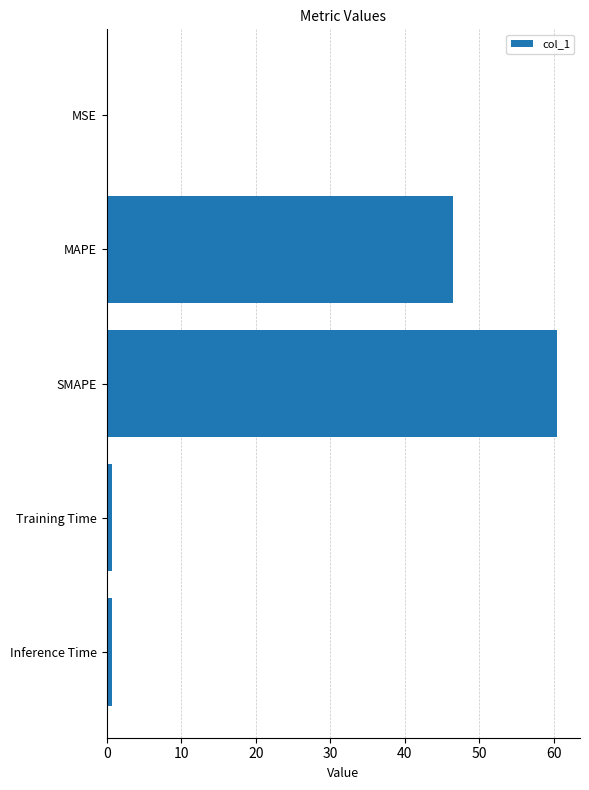

The chart shows a value of 60.5 at SMAPE. True or false?

True